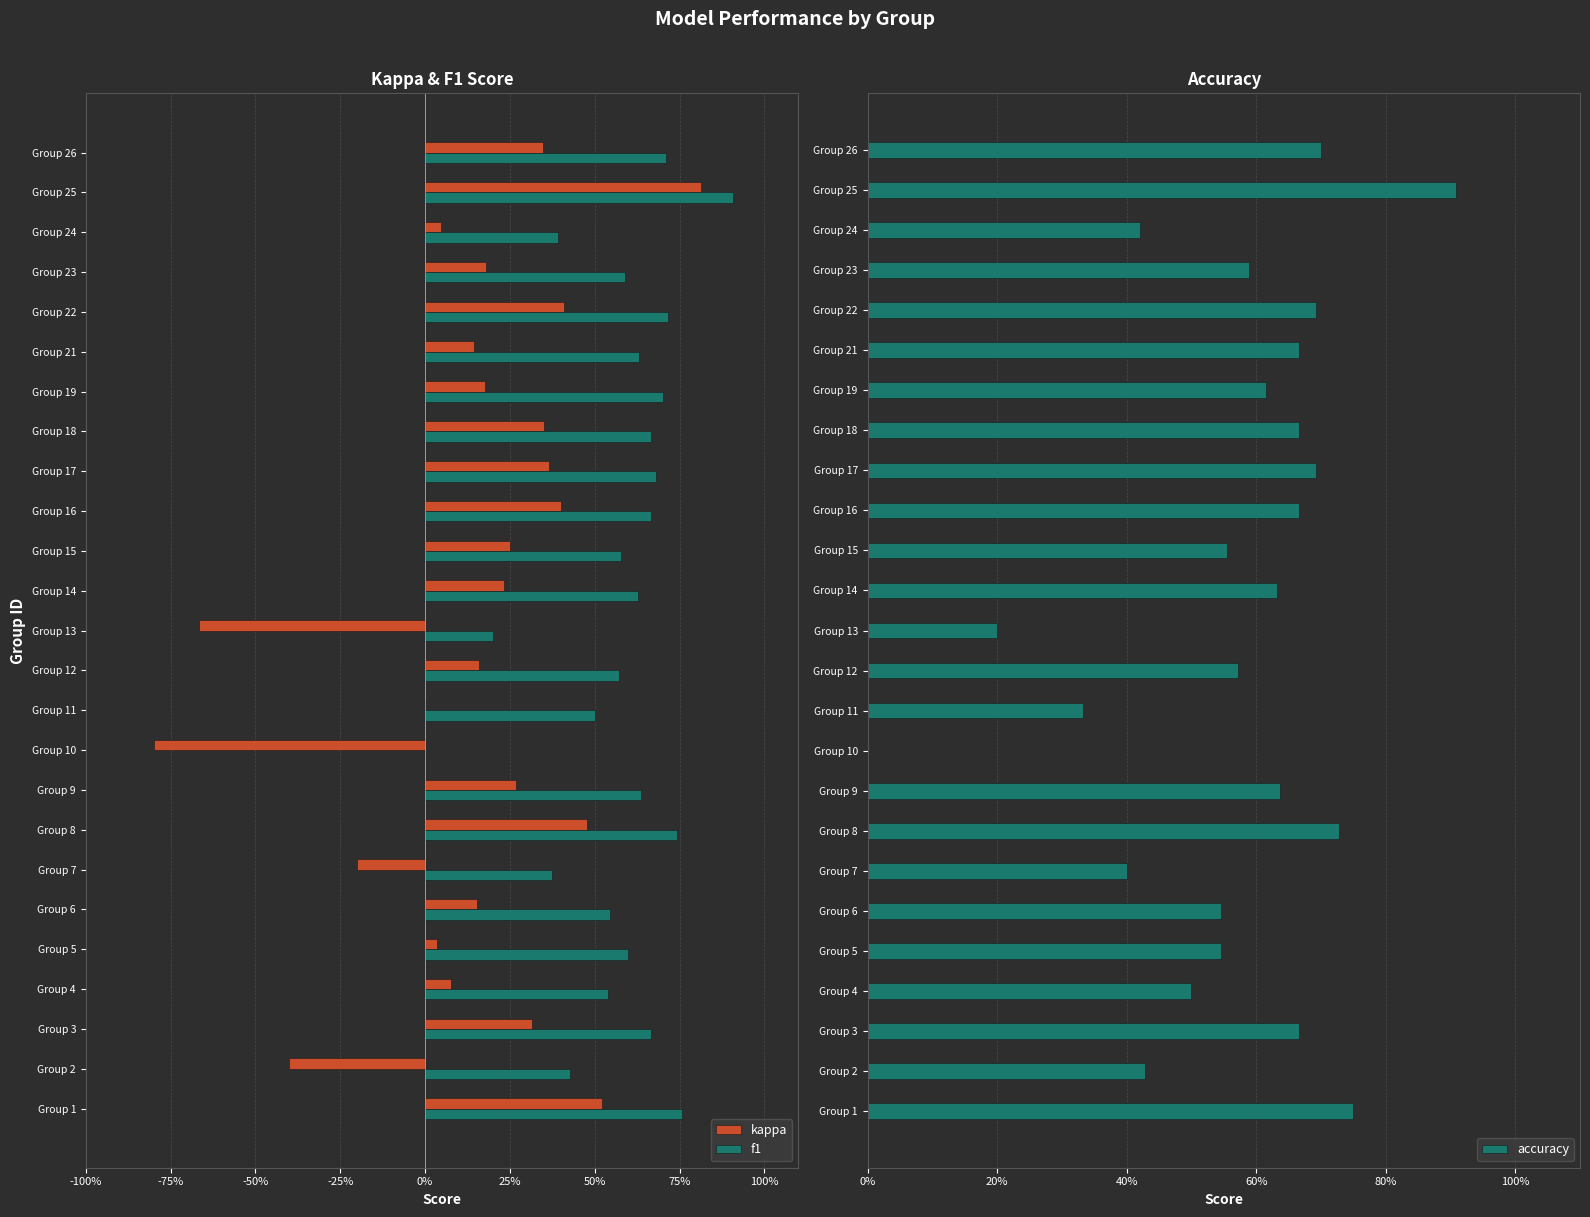

How many values in the f1 series exceed 0?

24